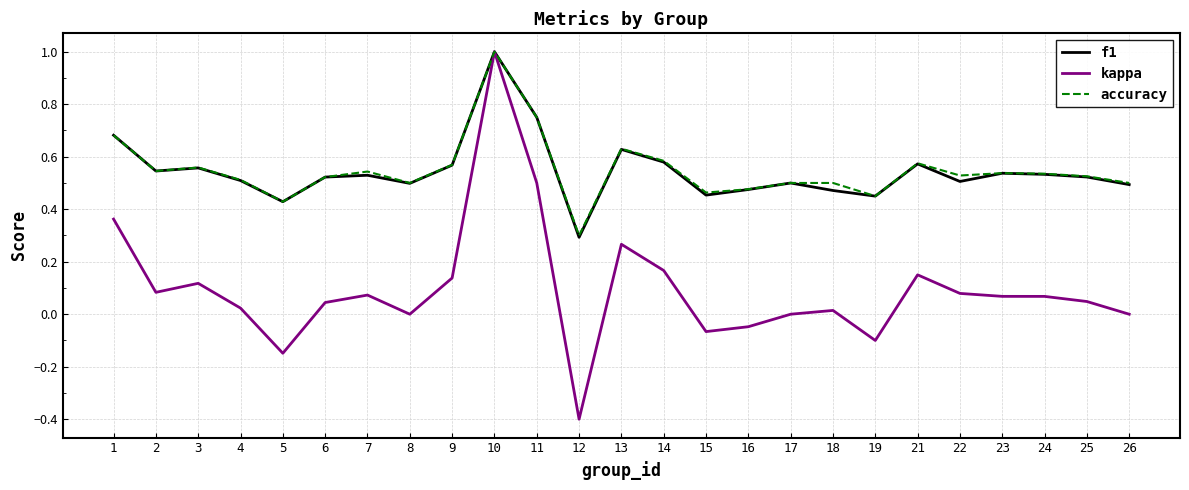

Is the value of f1 at 6 greater than the value of accuracy at 3?

No